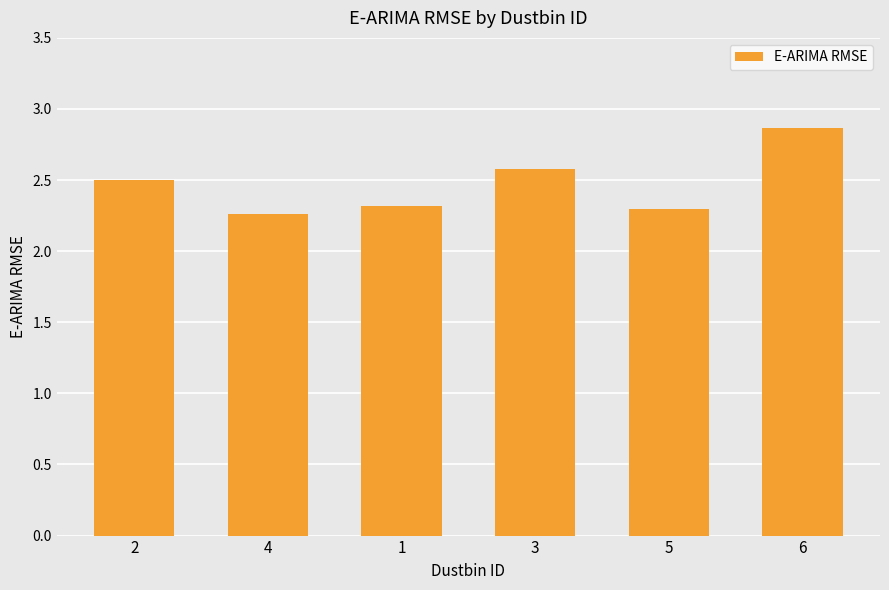

Between 2 and 1, which is larger?

2